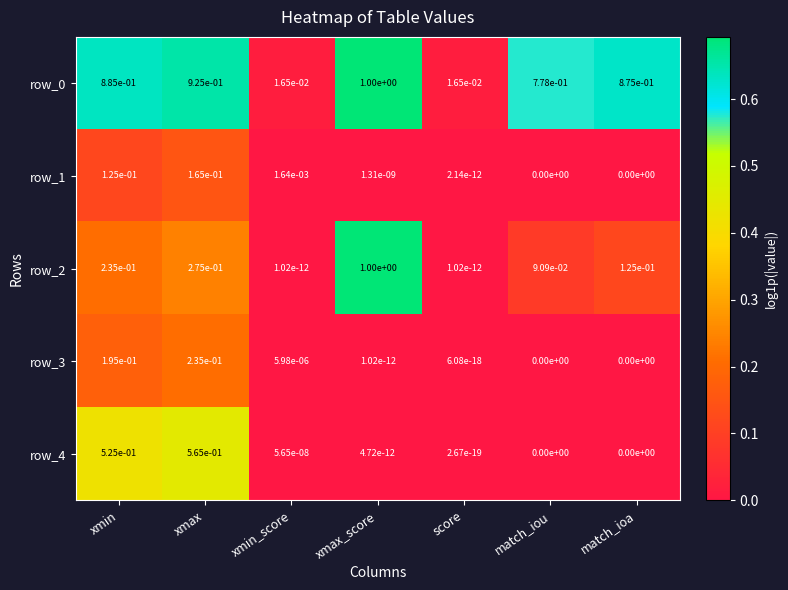

The row_4 series shows 0.0 at score. True or false?

True